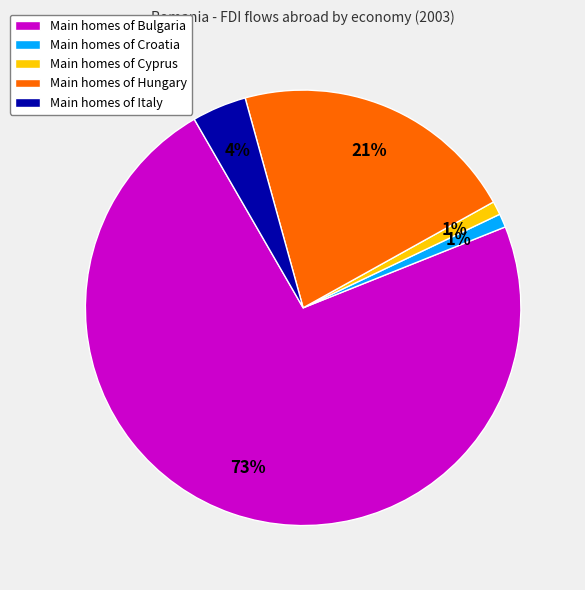

Is it true that Main homes of Hungary is 21% of the pie?

True